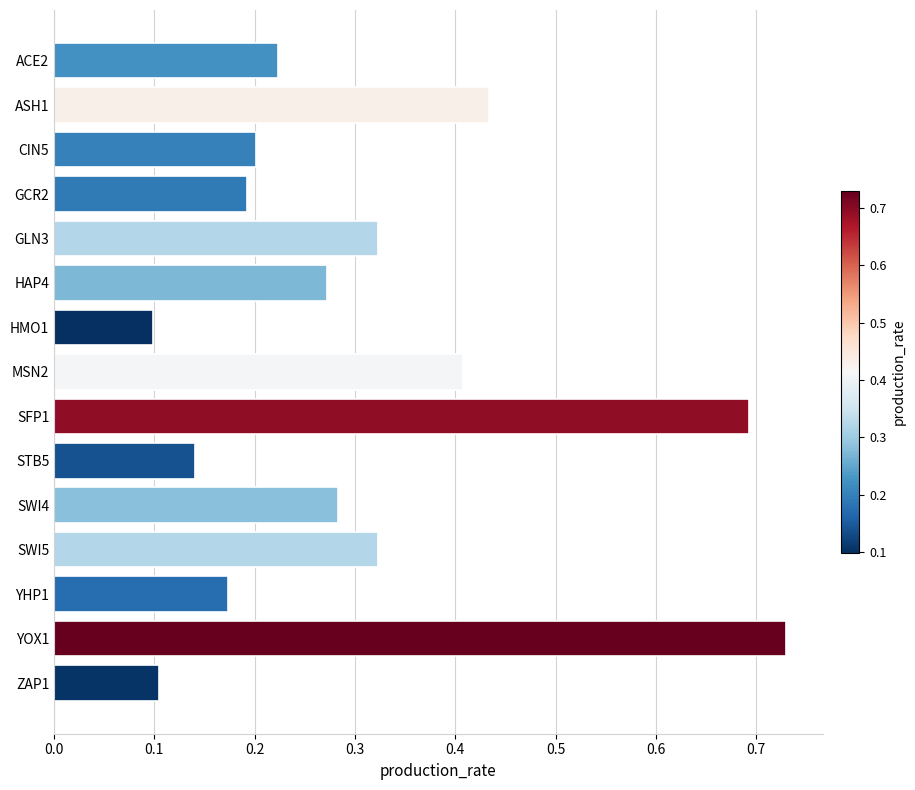

What is the difference between the maximum and minimum values?

0.6